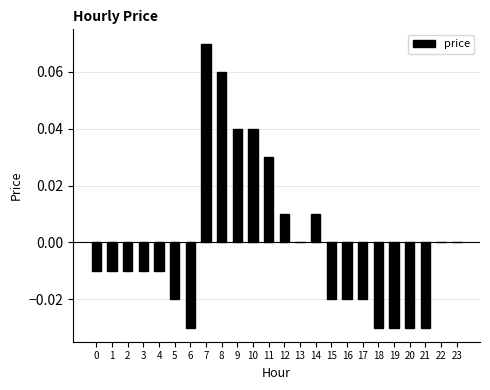

True or false: the data shows 0.0 at 12.

True